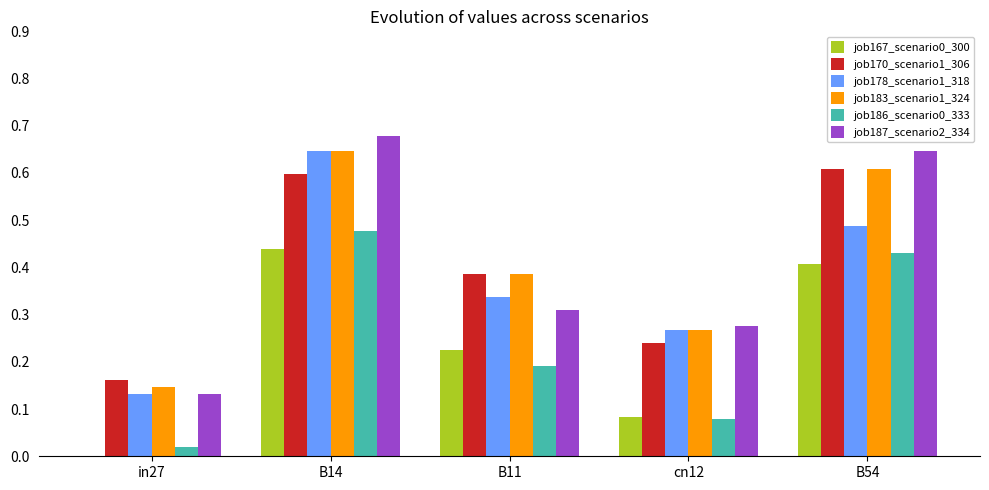

Which series has the widest spread of values?

job187_scenario2_334